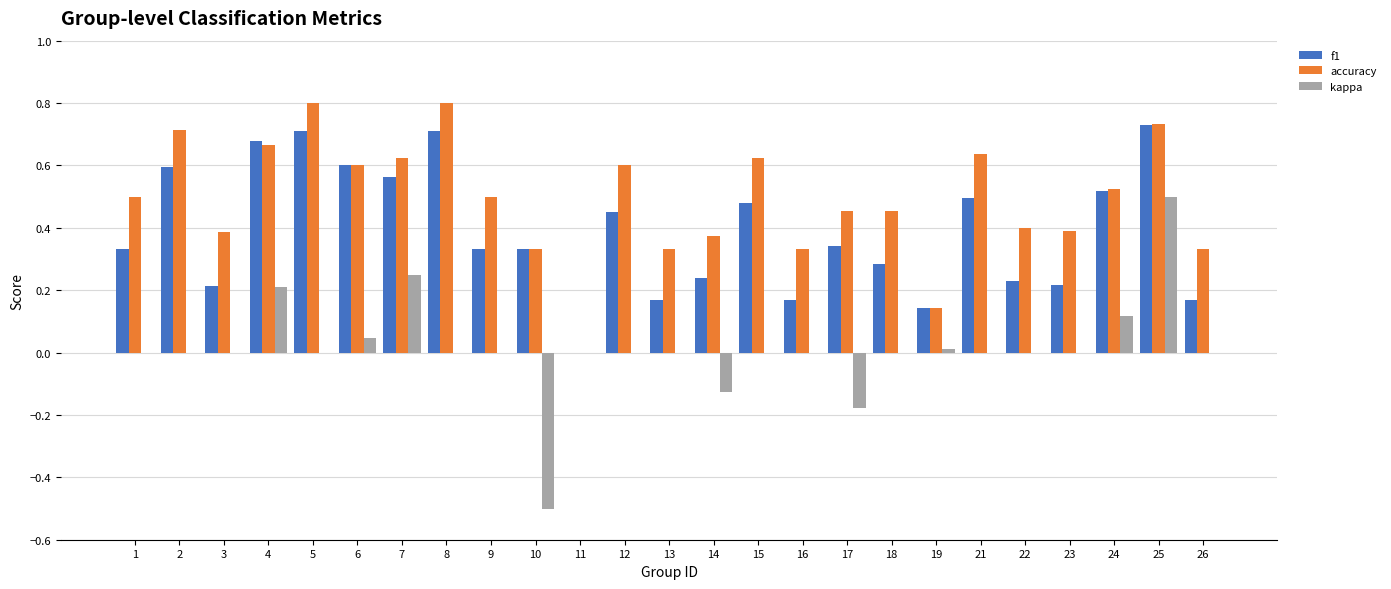

True or false: accuracy has a value of 0.5 at 9.

True